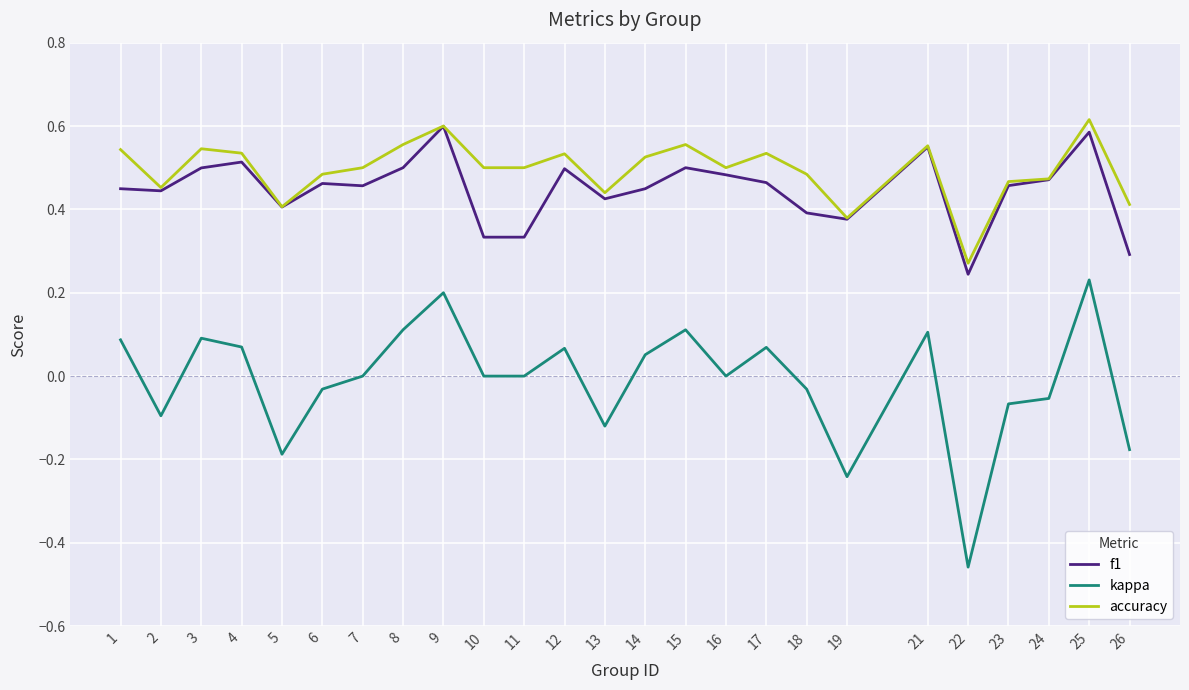

Is the value of f1 at 5 greater than the value of kappa at 10?

Yes